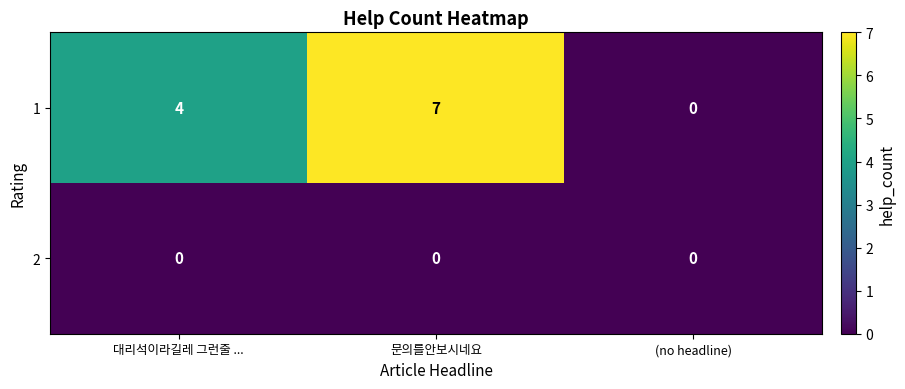

What is the average value of the 1 series?

4